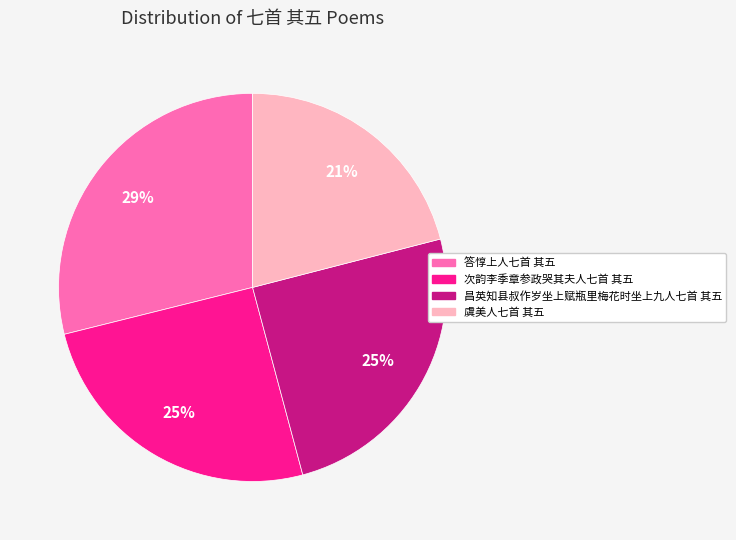

Does 昌英知县叔作岁坐上赋瓶里梅花时坐上九人七首 其五 represent more than half of the total?

No